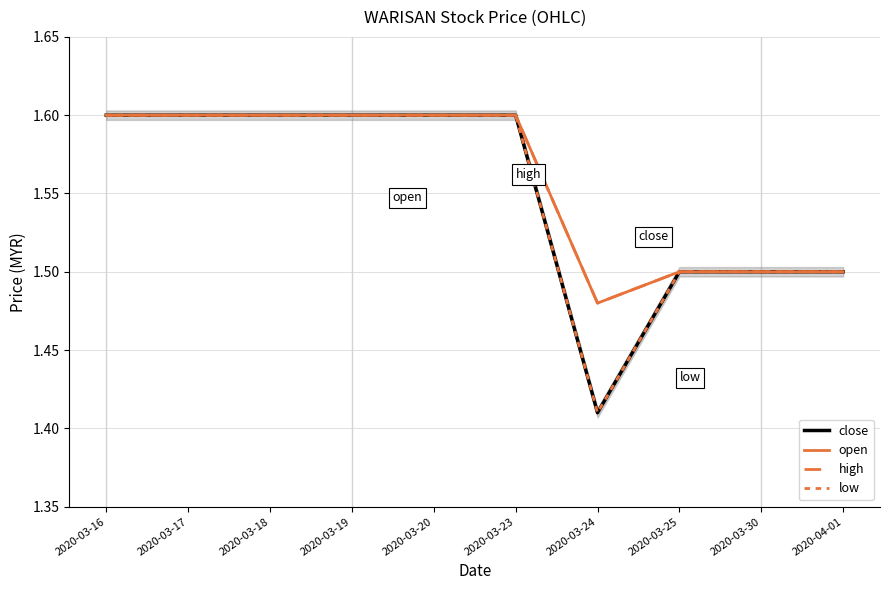

True or false: high and close cross at least once.

False